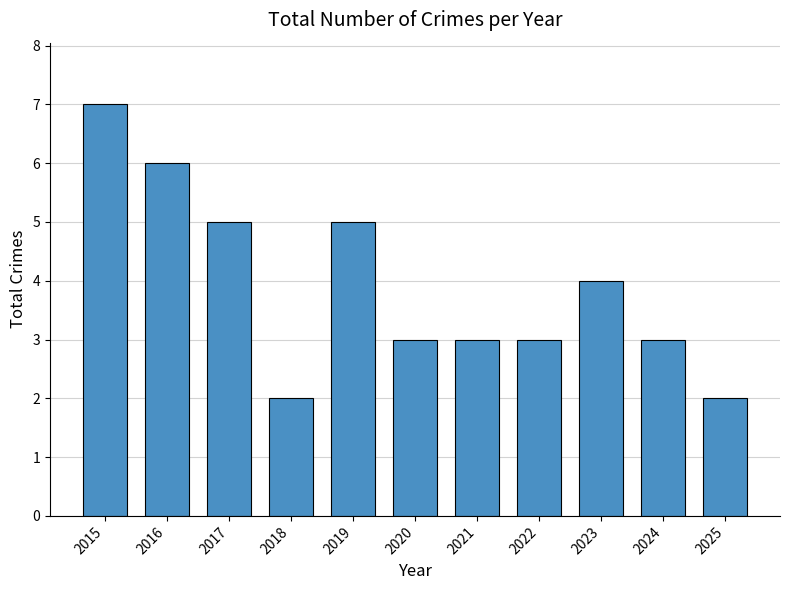

What is the ratio of the value at 2023 to the value at 2016?

0.7